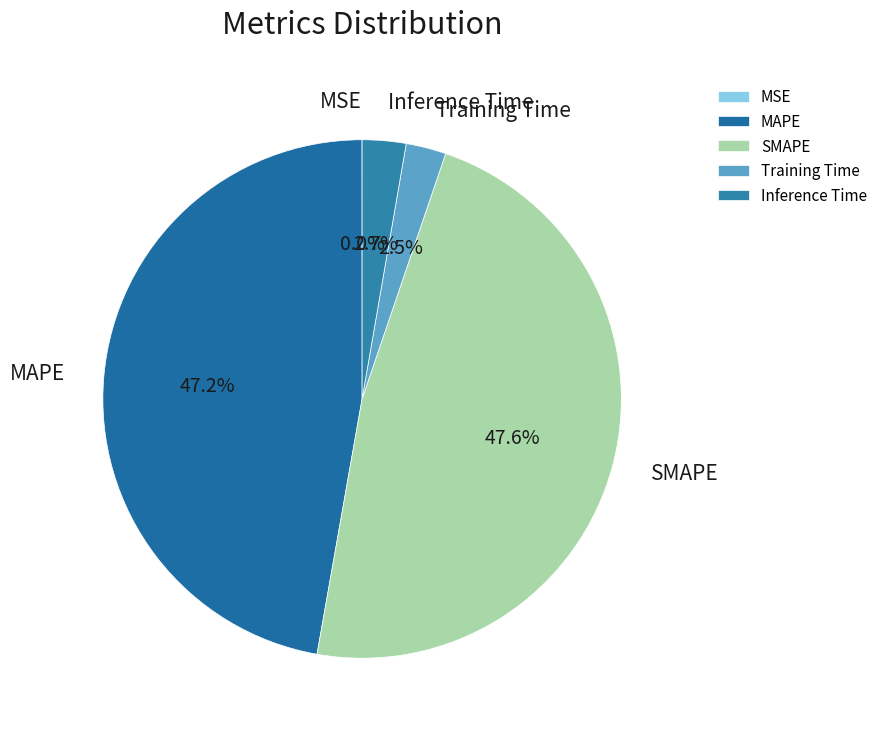

Is it true that SMAPE is 48% of the pie?

True